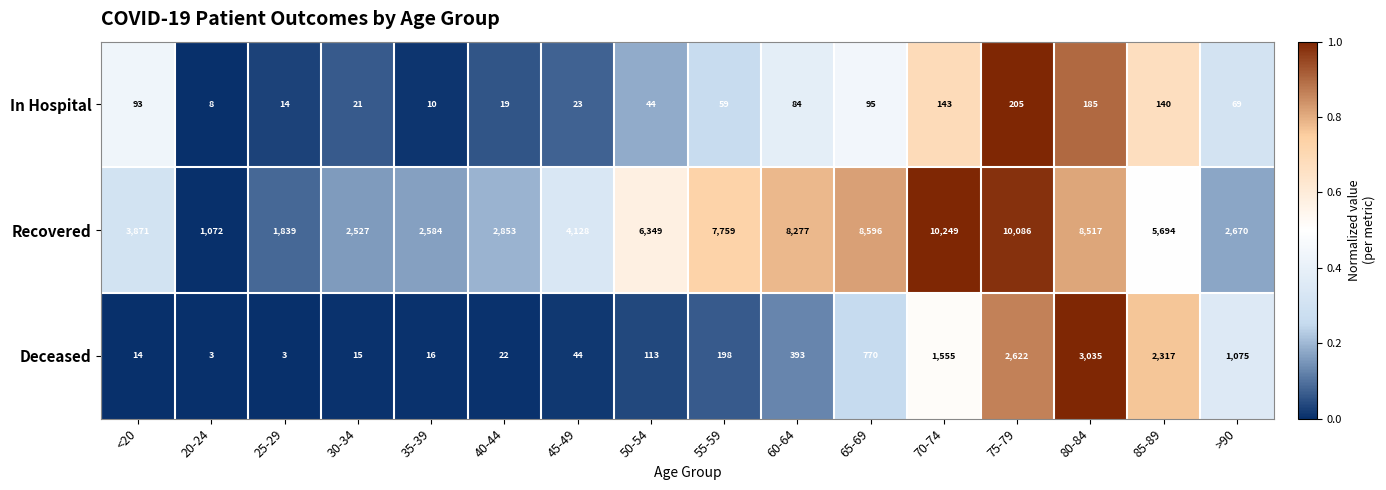

What is the highest value of the Recovered series?

10249